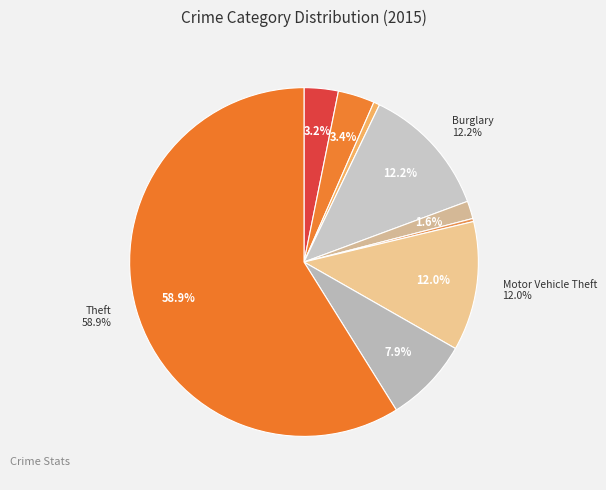

Which category has the smallest portion of the pie?

Homicide